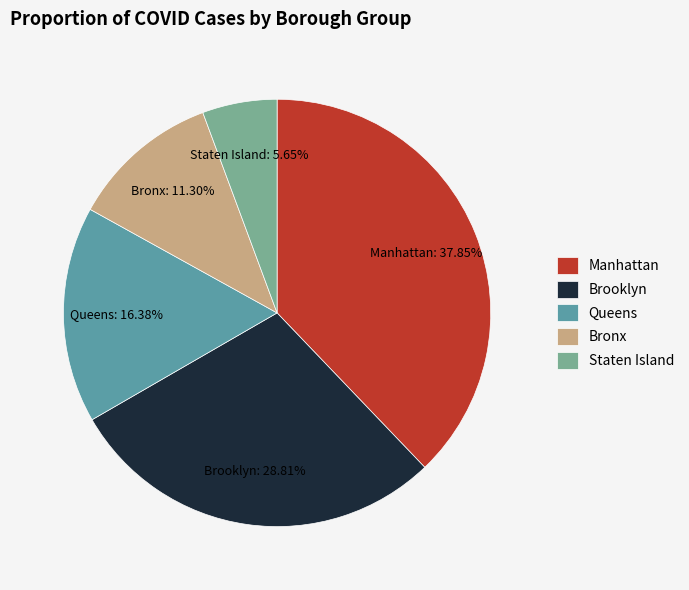

True or false: Manhattan accounts for 26% of the total.

False